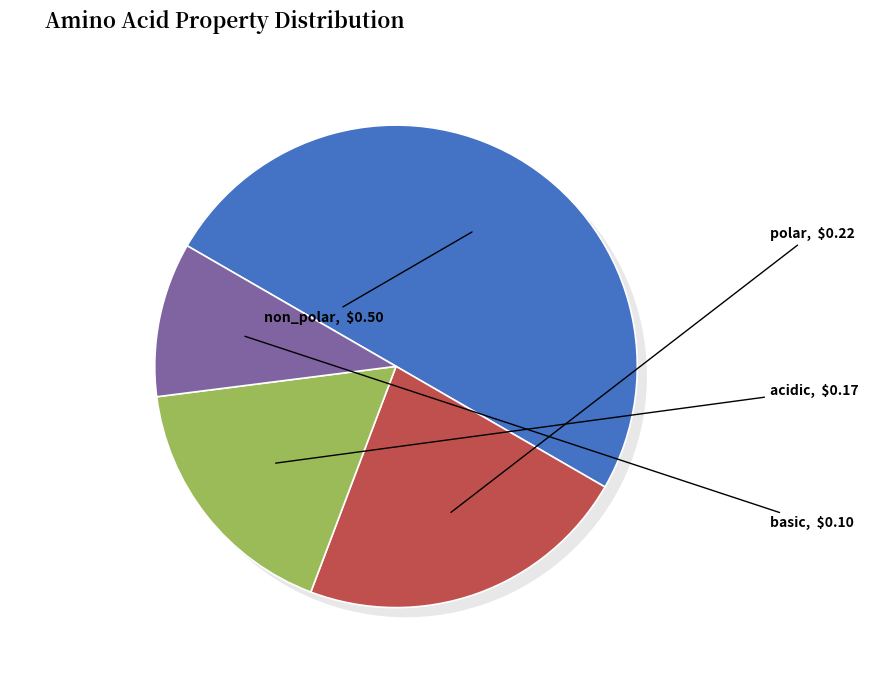

True or false: polar accounts for 32% of the total.

False